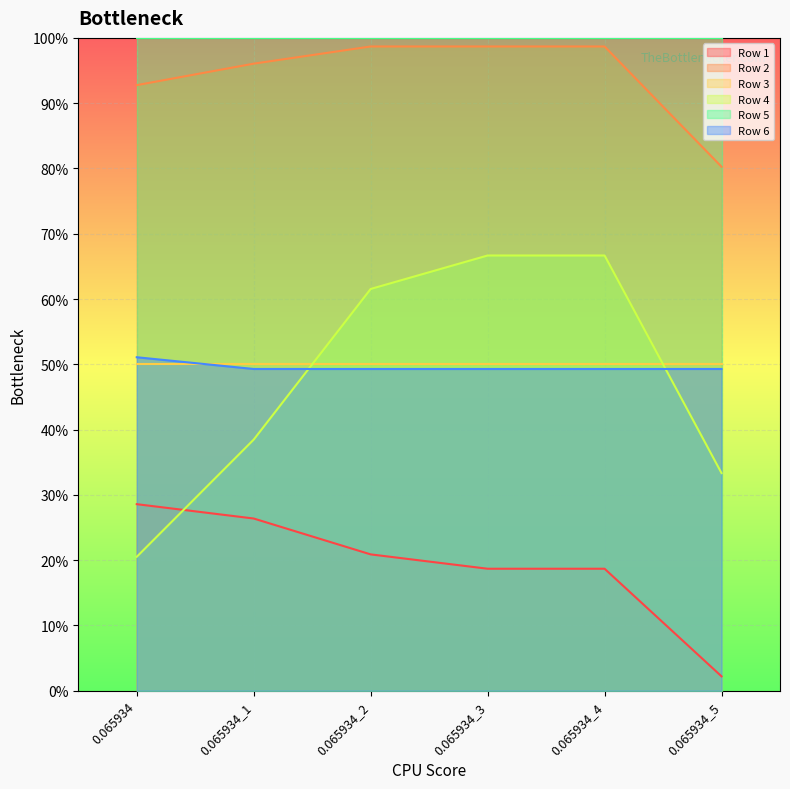

What is the spread (max minus min) of values at 0.065934_3?

0.8